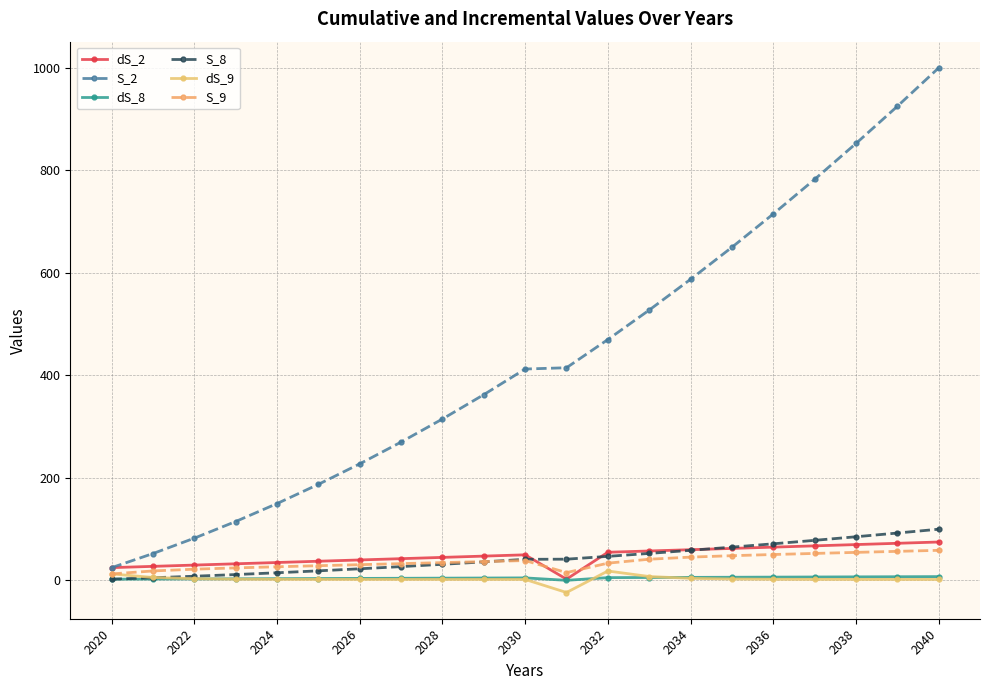

Rank the series by their maximum value, from lowest to highest.

dS_8, dS_9, S_9, dS_2, S_8, S_2